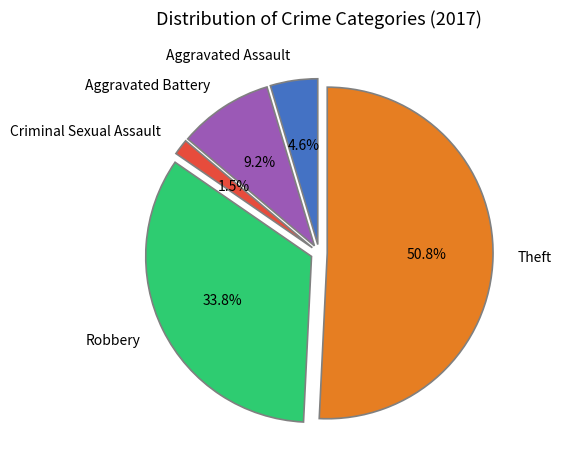

What is the smallest slice in the pie chart?

Criminal Sexual Assault